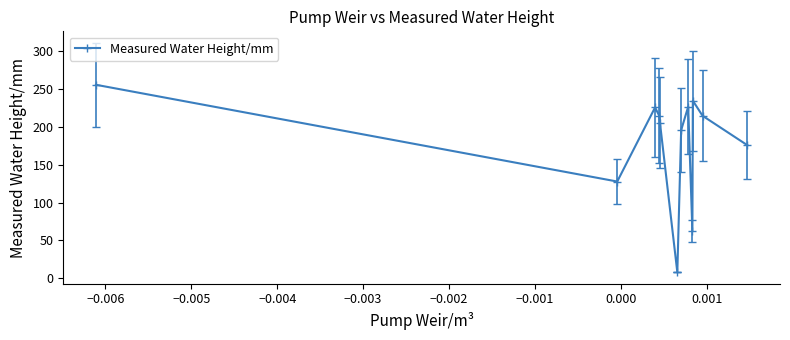

What is the value of the 1st point from the left?

256.0